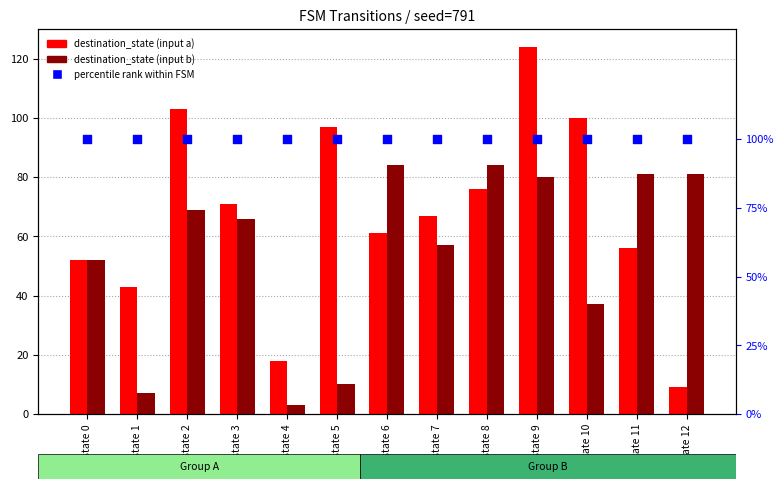

Is the value of destination_state (input a) at state 11 greater than the value of percentile rank within FSM at state 0?

No